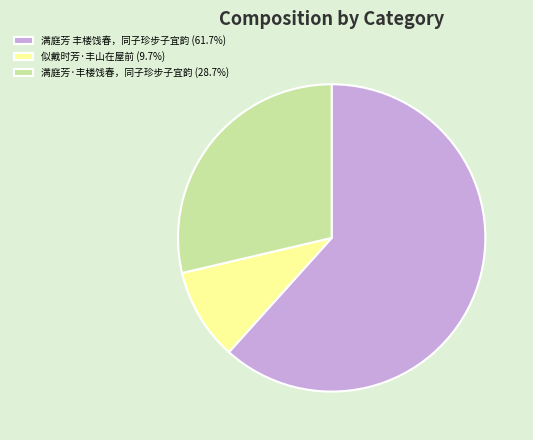

Which category has the smallest portion of the pie?

似戴时芳·丰山在屋前